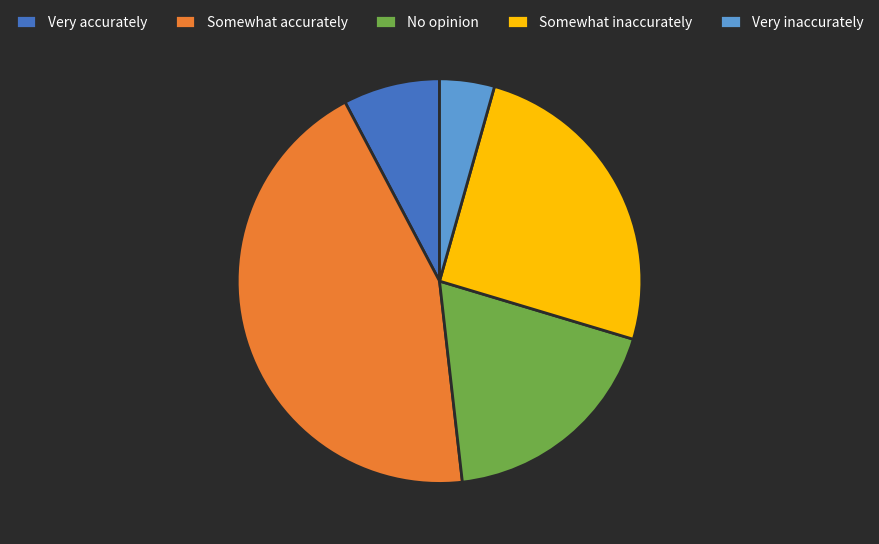

Between No opinion and Very accurately, which is larger?

No opinion